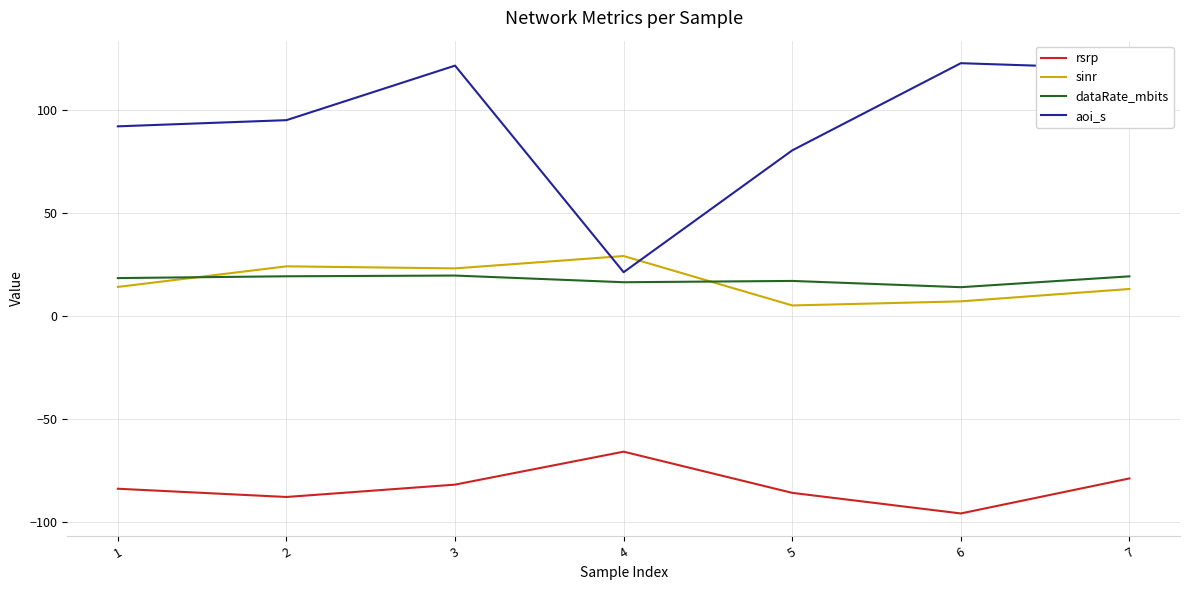

What is the difference between the maximum and second lowest values in the dataRate_mbits series?

3.2